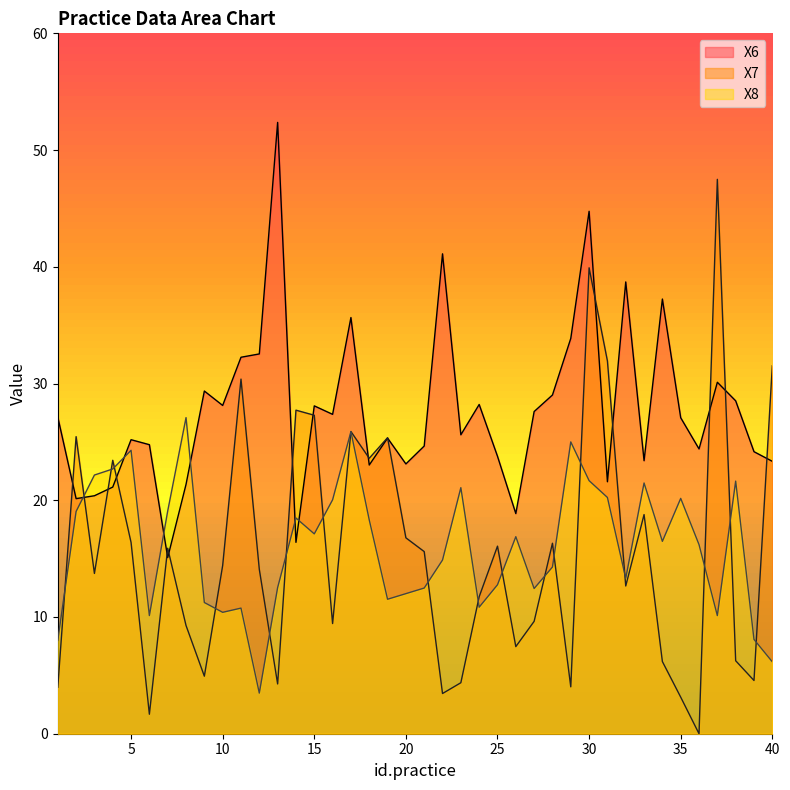

Which category has the highest value across all series?

13